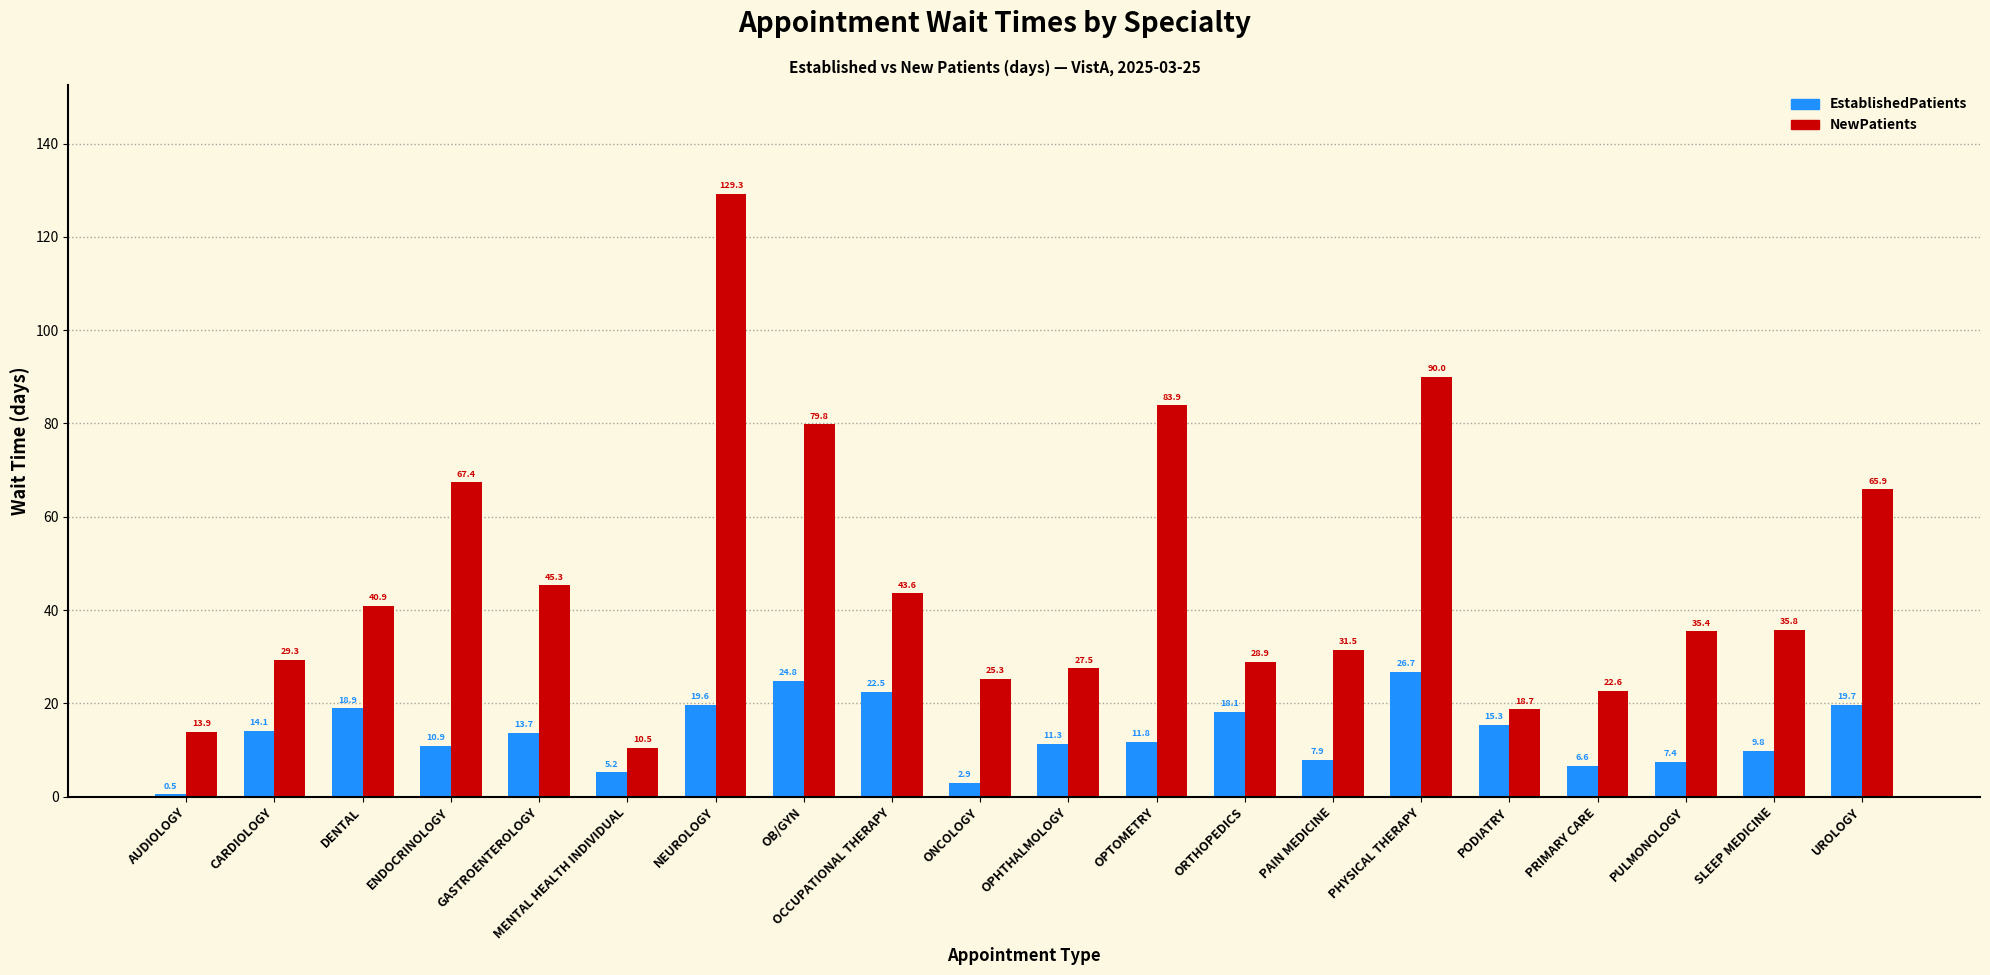

What is the difference between the highest and lowest values at PULMONOLOGY?

28.0